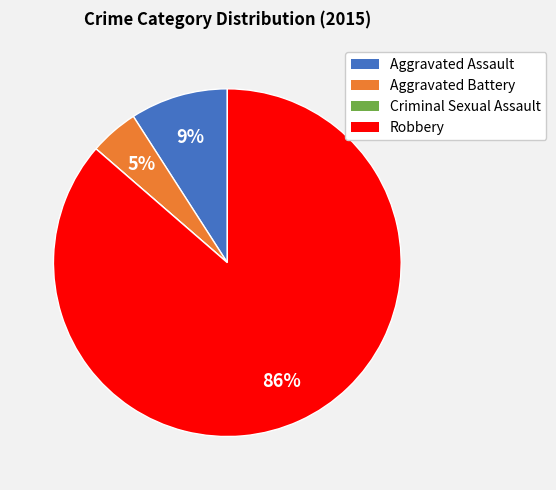

Does any single category account for the majority?

Yes